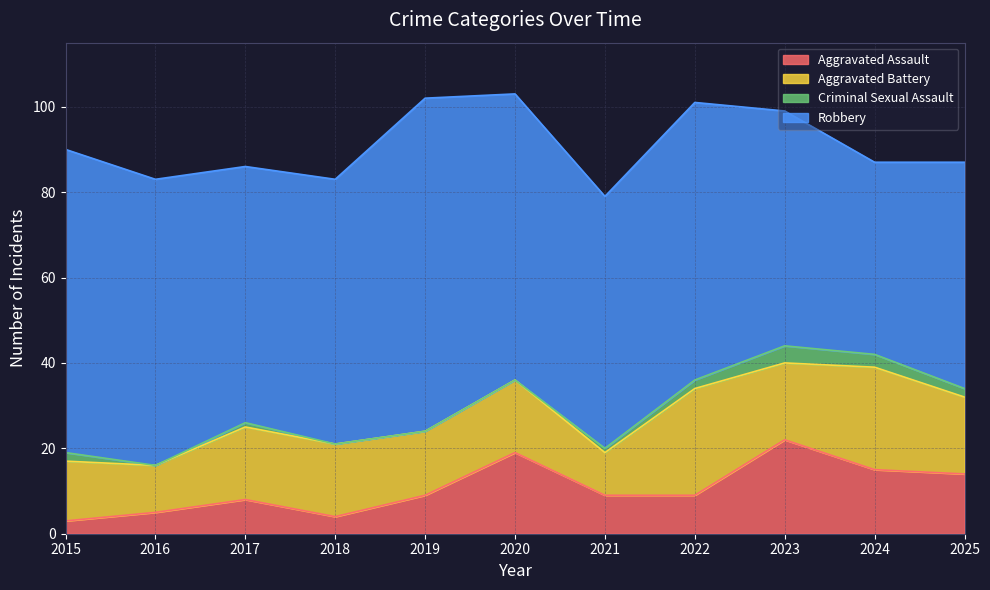

How many interior local peaks does the Criminal Sexual Assault series have?

2